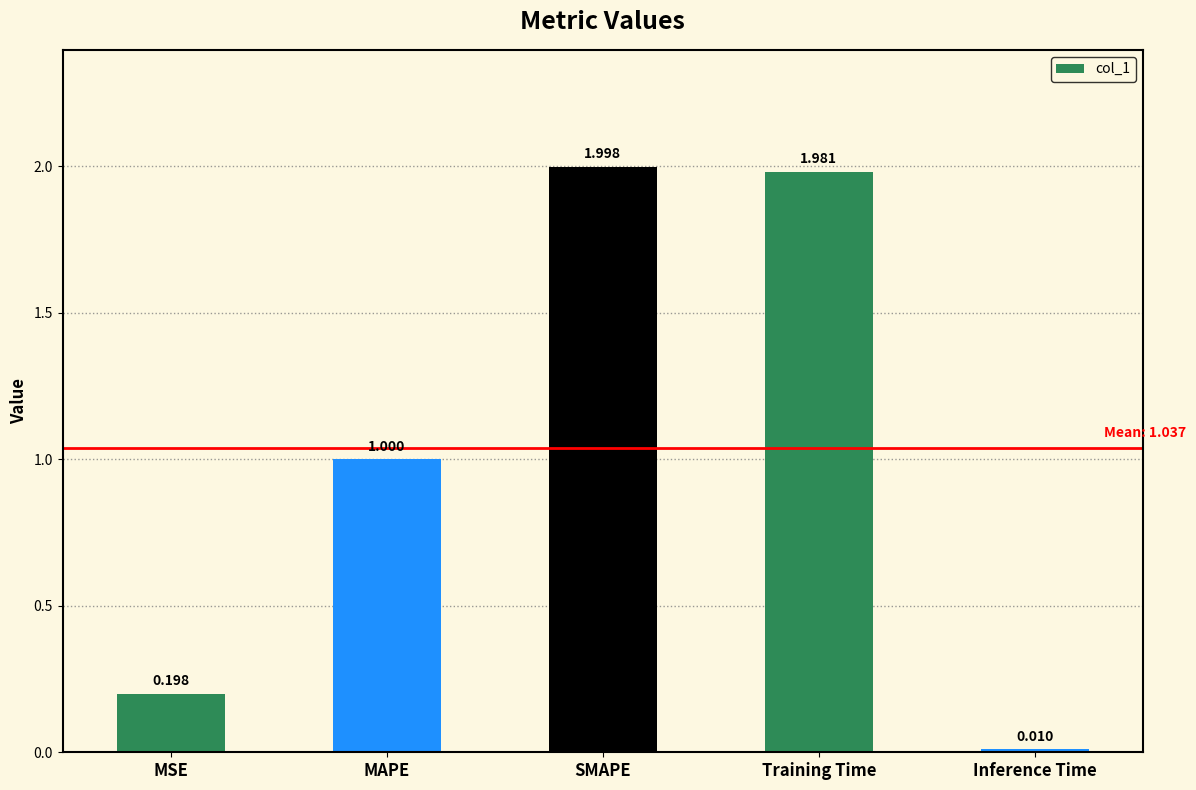

At which label is the value closest to 1?

MAPE